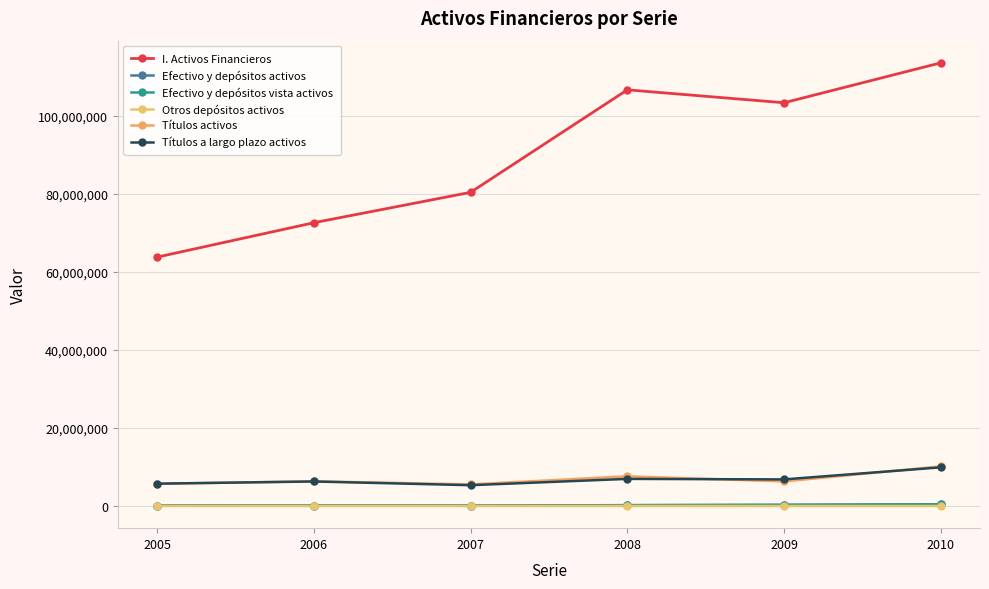

Which series has the widest spread of values?

I. Activos Financieros